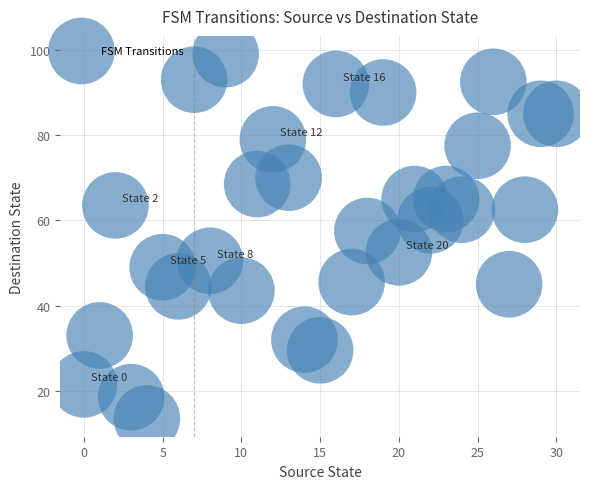

What Y value in the scatter plot is closest to 56?

57.5